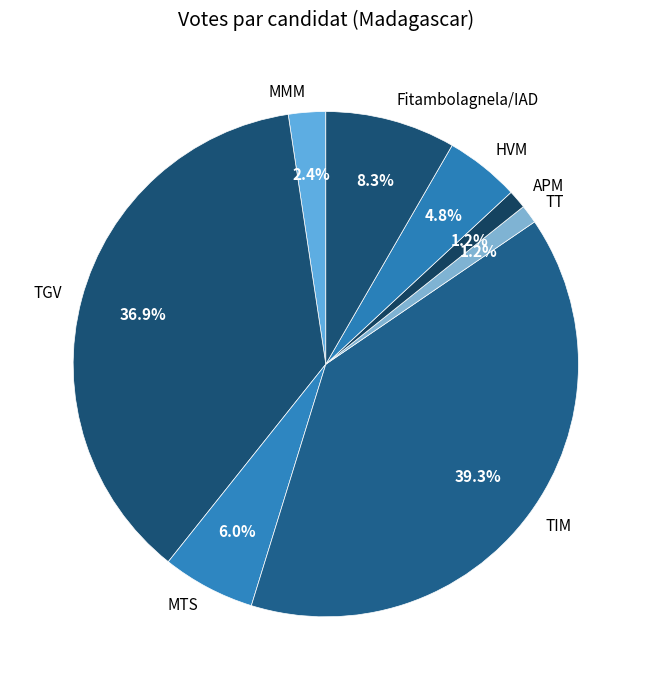

Approximately how many times larger is the value at APM compared to TT?

1.0